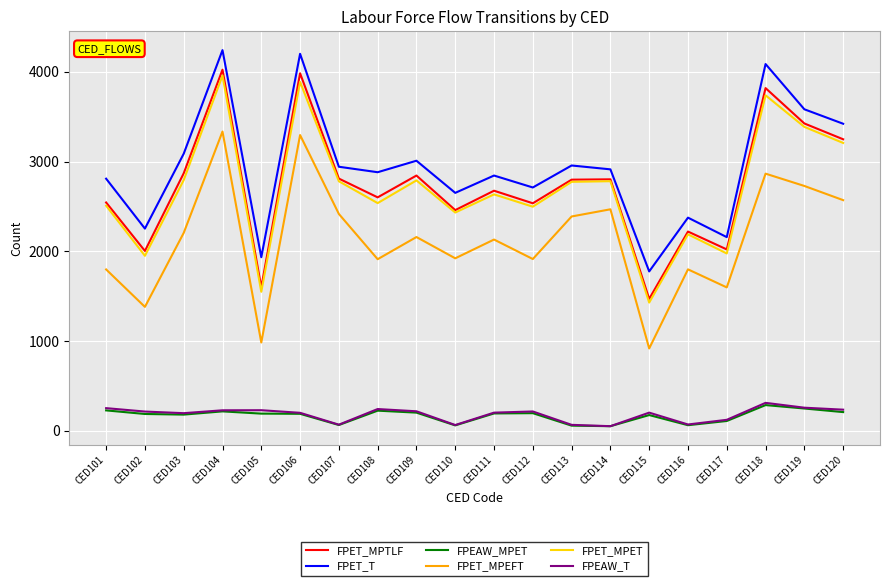

Which category has the lowest value in the FPET_T series?

CED115